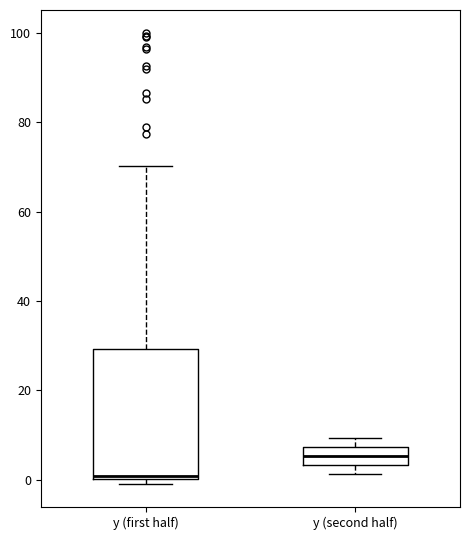

Which box's median line is the lowest?

y (first half)